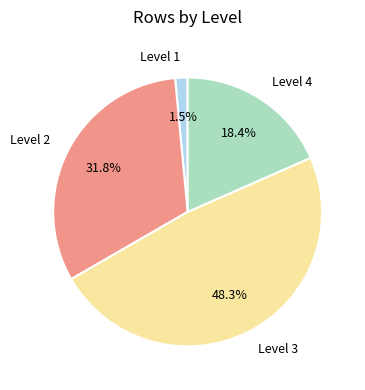

To the nearest percent, what is the difference between the largest and smallest slice percentages?

47%